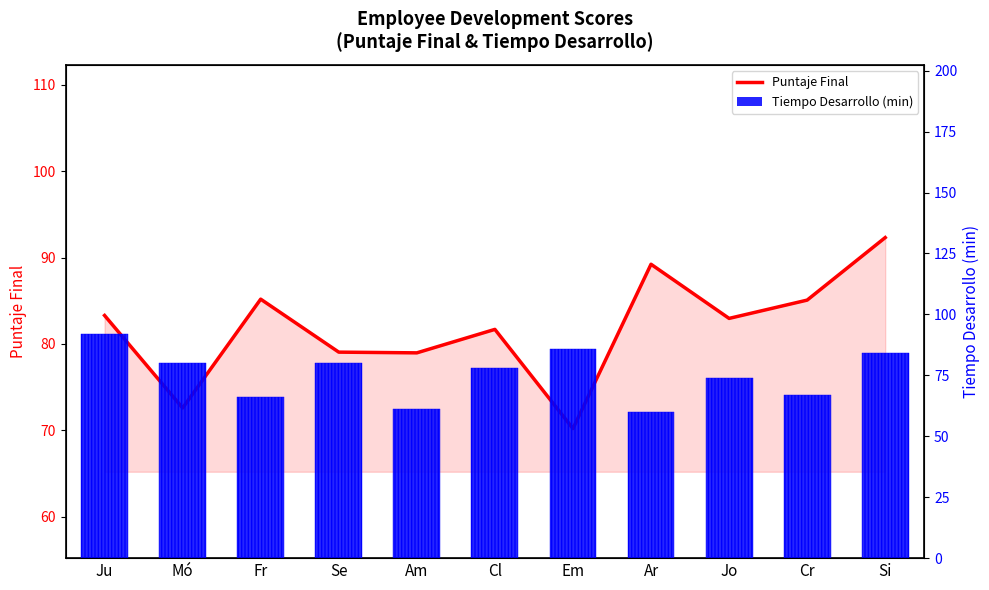

What is the spread (max minus min) of values at Am?

18.0